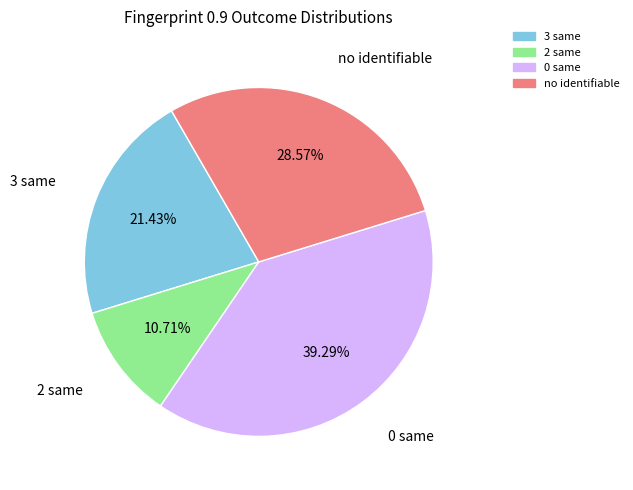

Is no identifiable the majority of the pie?

No